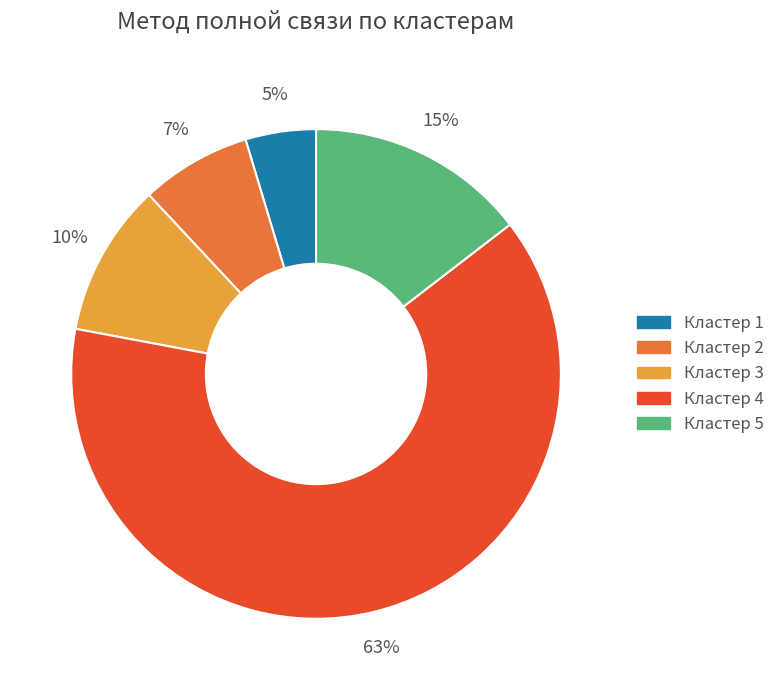

How many segments does this pie chart have?

5